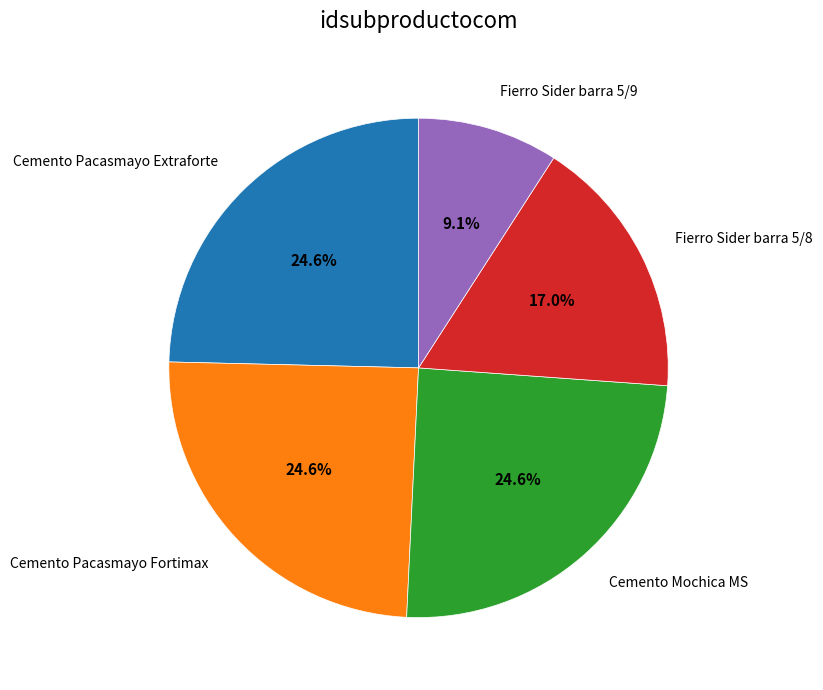

How much of the chart is everything except Fierro Sider barra 5/8?

83.0%